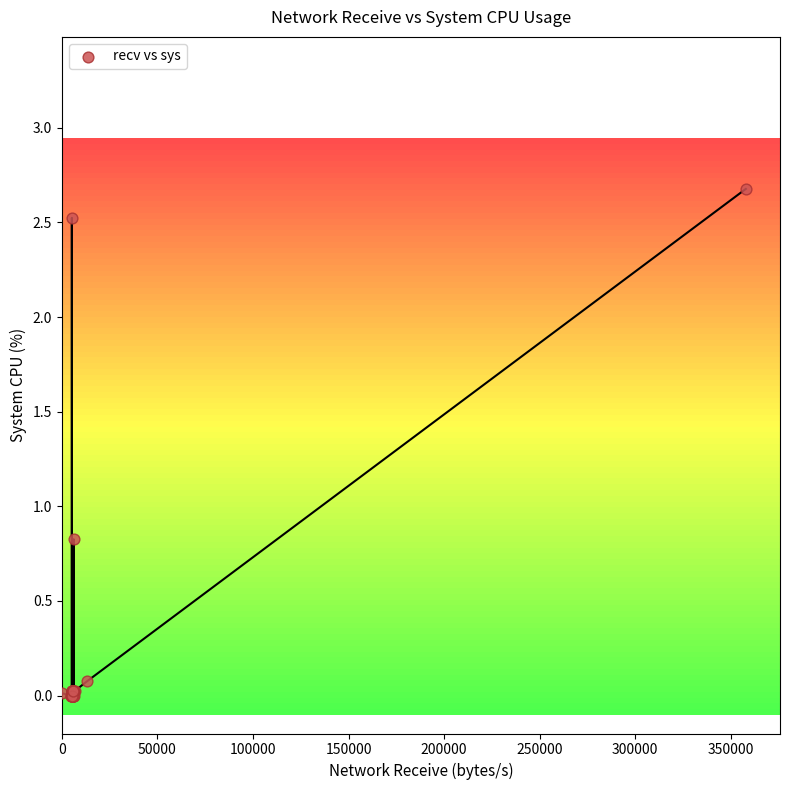

What Y value in the scatter plot is closest to 1?

0.8